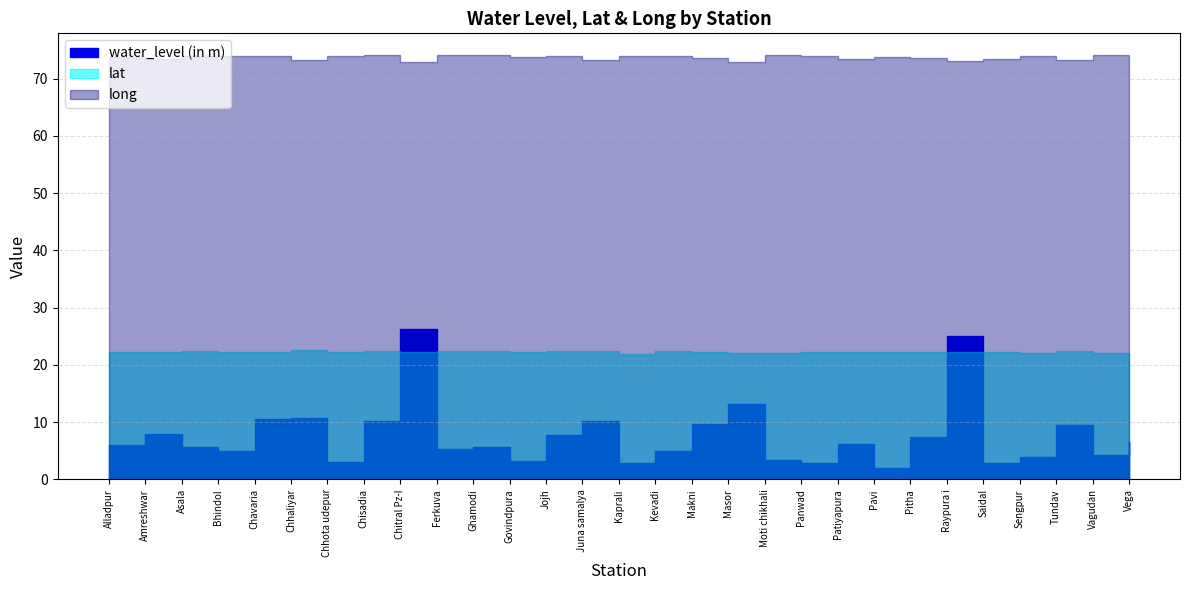

List the series in order of their peak value, lowest first.

lat, water_level (in m), long